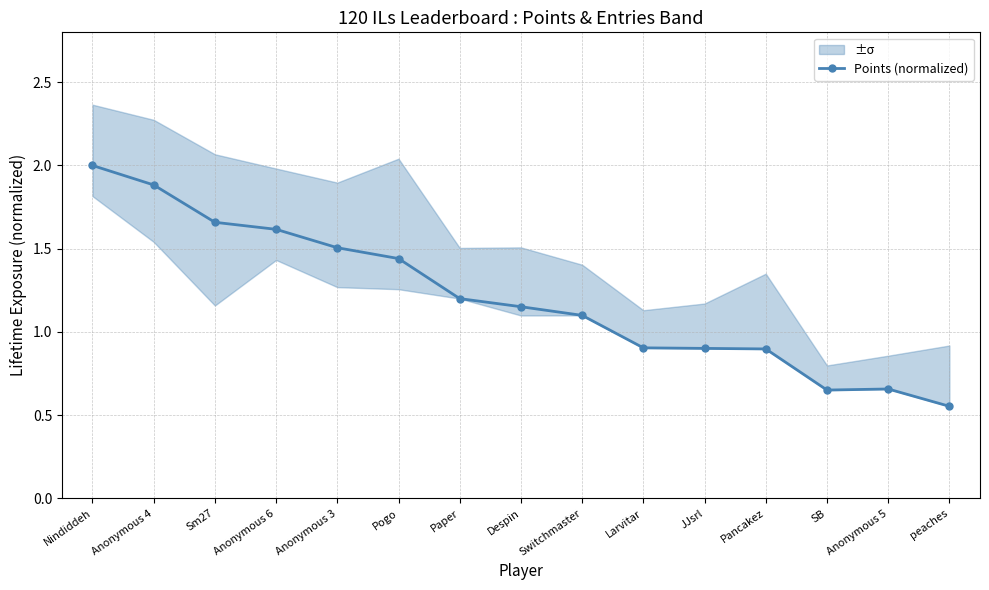

Is it true that the value at Pogo is 1.4?

True